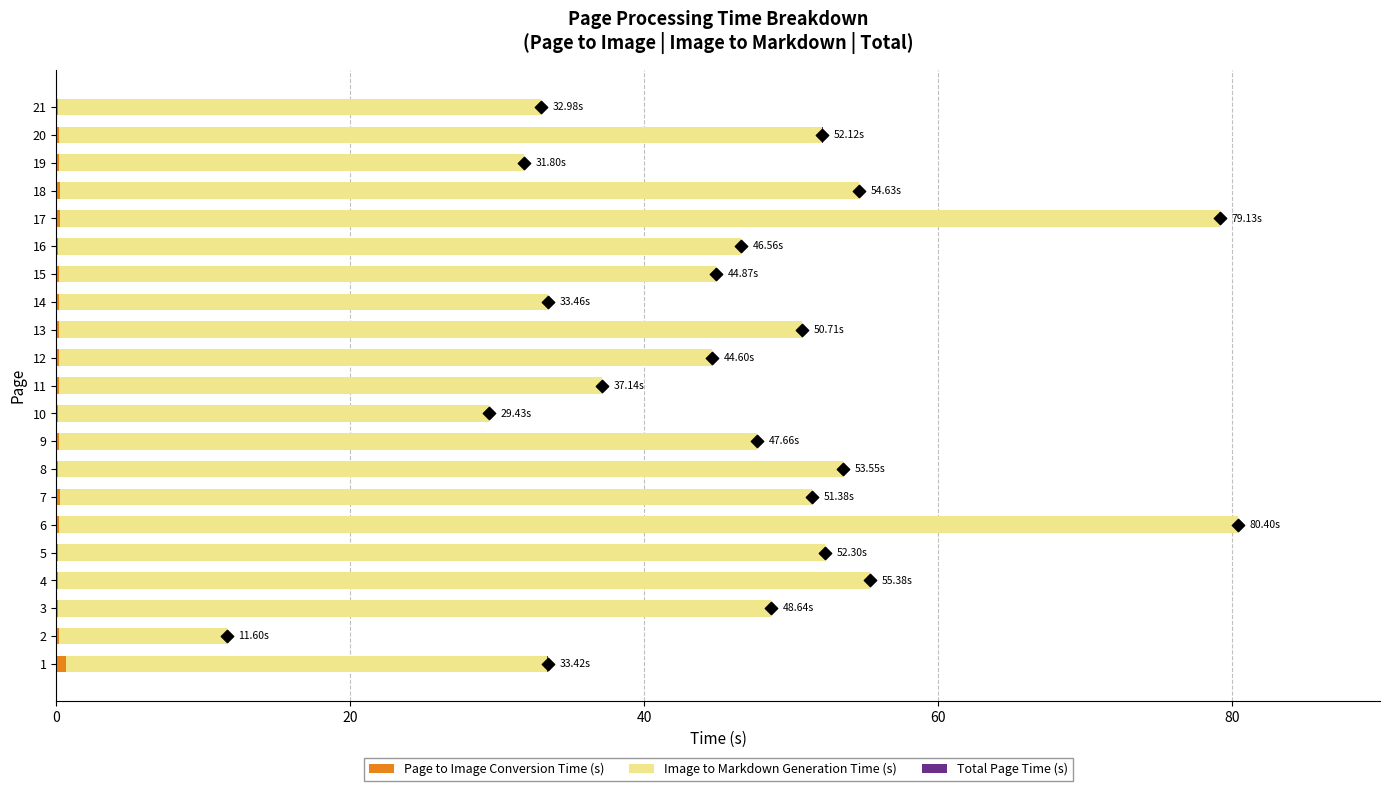

Is the value of Page to Image Conversion Time (s) at 12 greater than the value of Total Page Time (s) at 1?

Yes